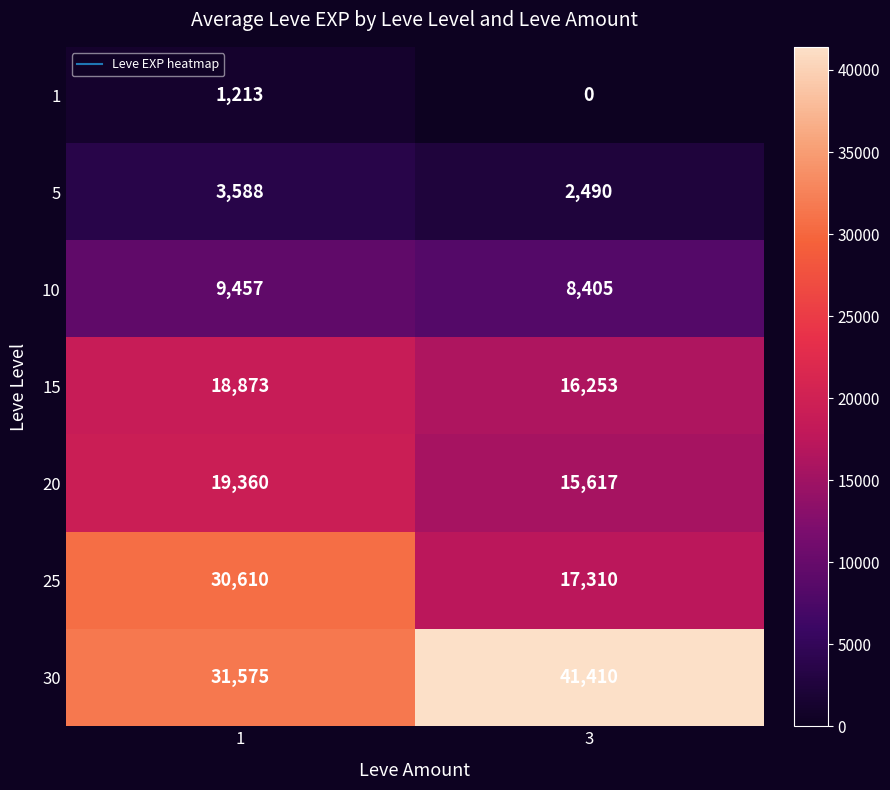

The value of 10 at 3 is 8405. True or false?

True